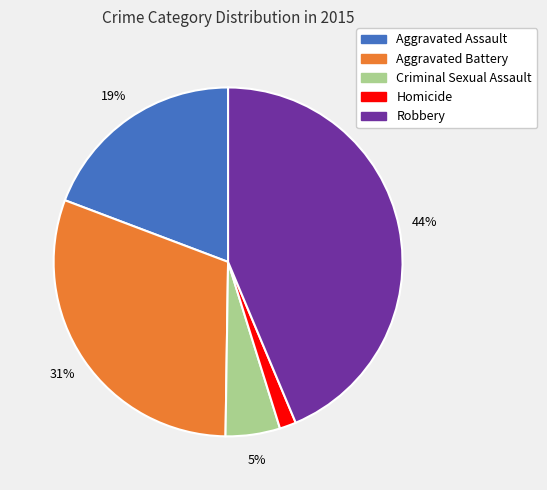

To the nearest percent, what percentage of the pie is Robbery?

44%